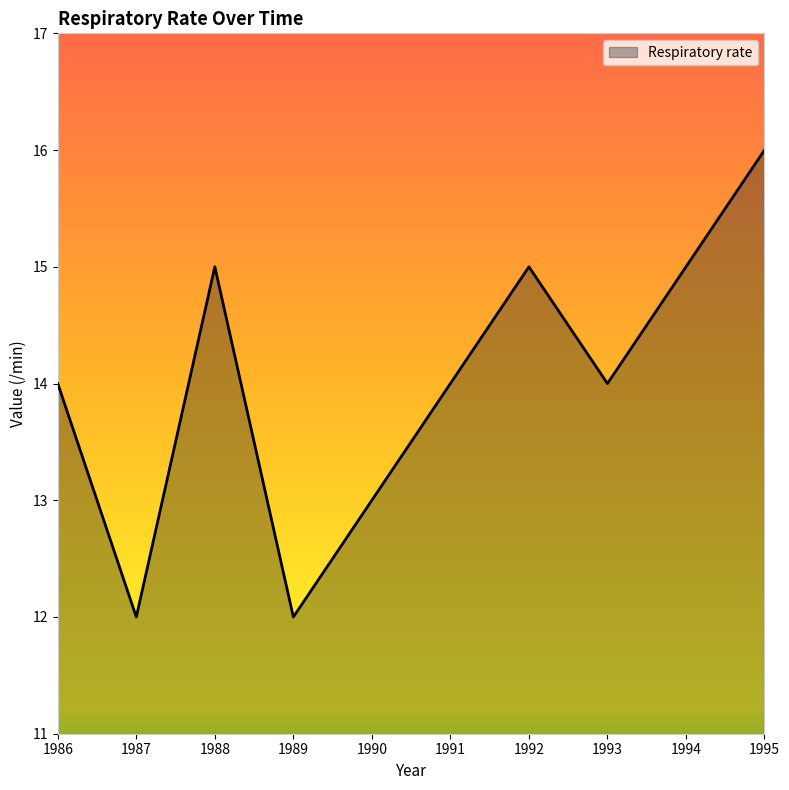

What is the sum of the values at 1989 and 1993?

26